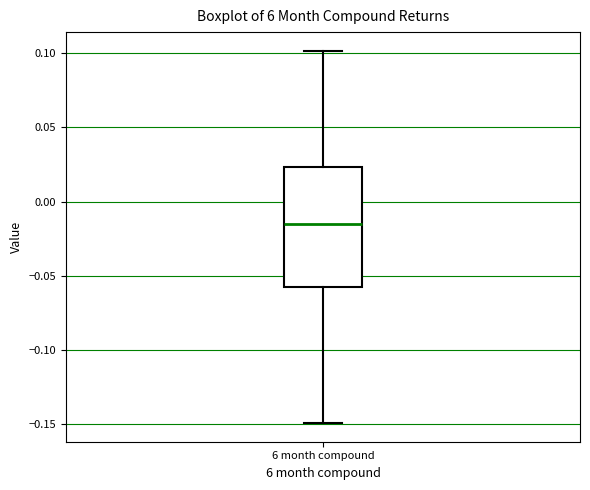

Transcribe this box plot: give where the median line is, the range the box spans, and where the two whiskers end, as read against the y-axis. The values are not printed on the chart, so give them approximately, as read against the axis.

median -0.015, box -0.055 to 0.025, whiskers -0.150 to 0.100